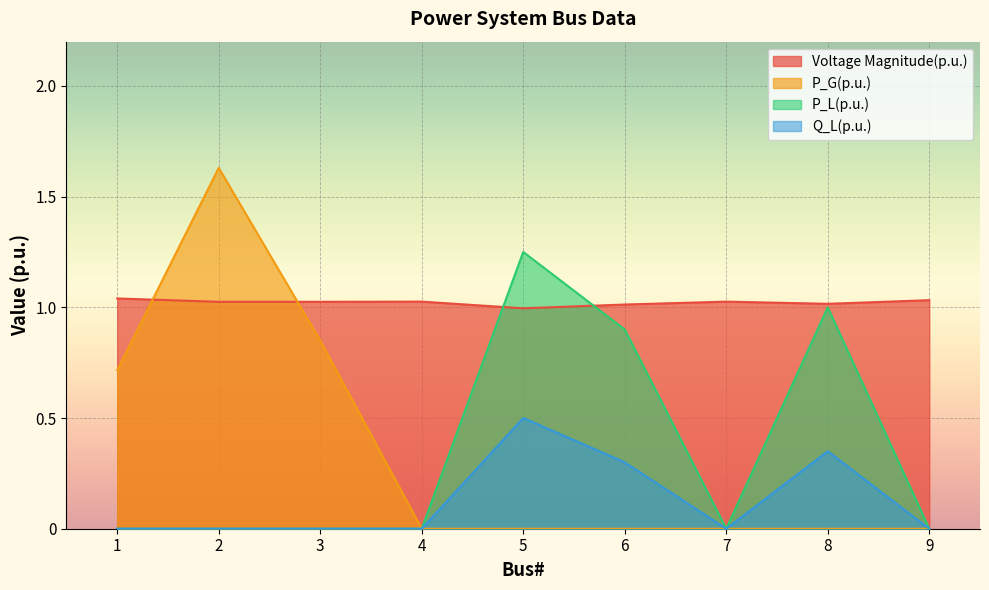

In Voltage Magnitude(p.u.), how many points are higher than both neighbors (excluding endpoints)?

2